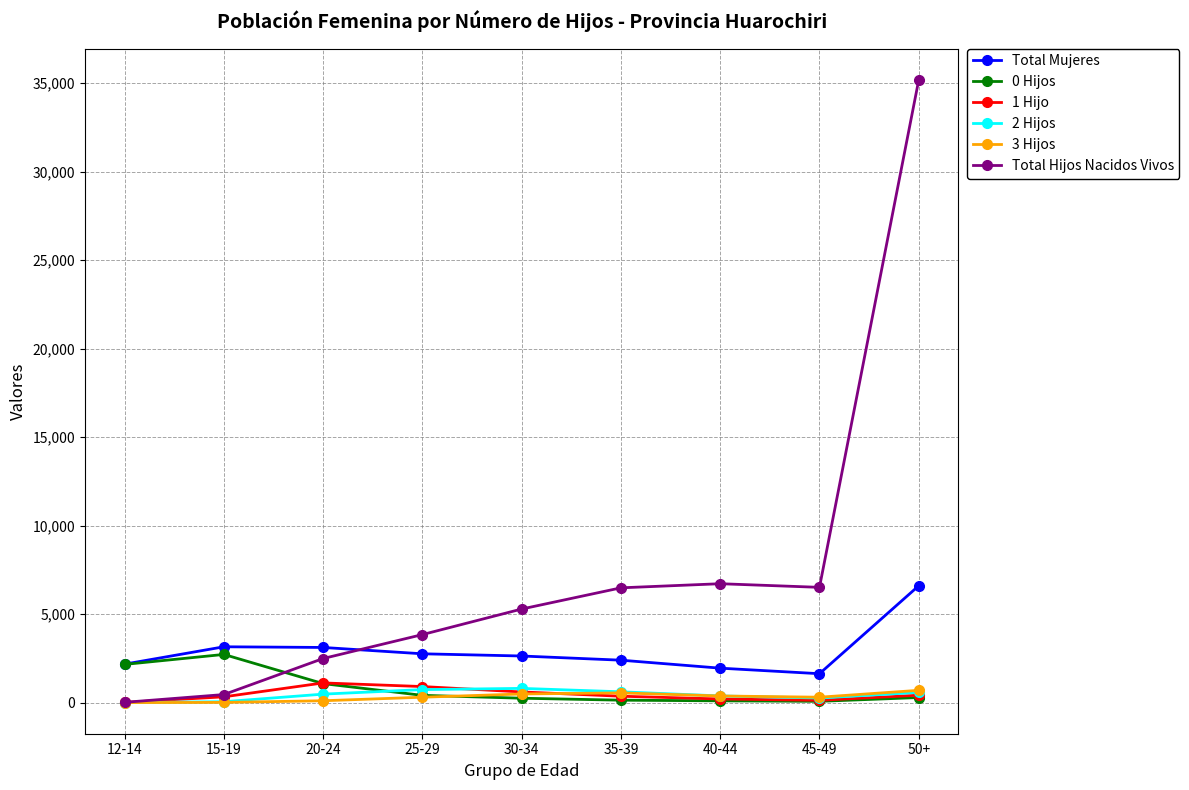

Which series has the widest spread of values?

Total Hijos Nacidos Vivos